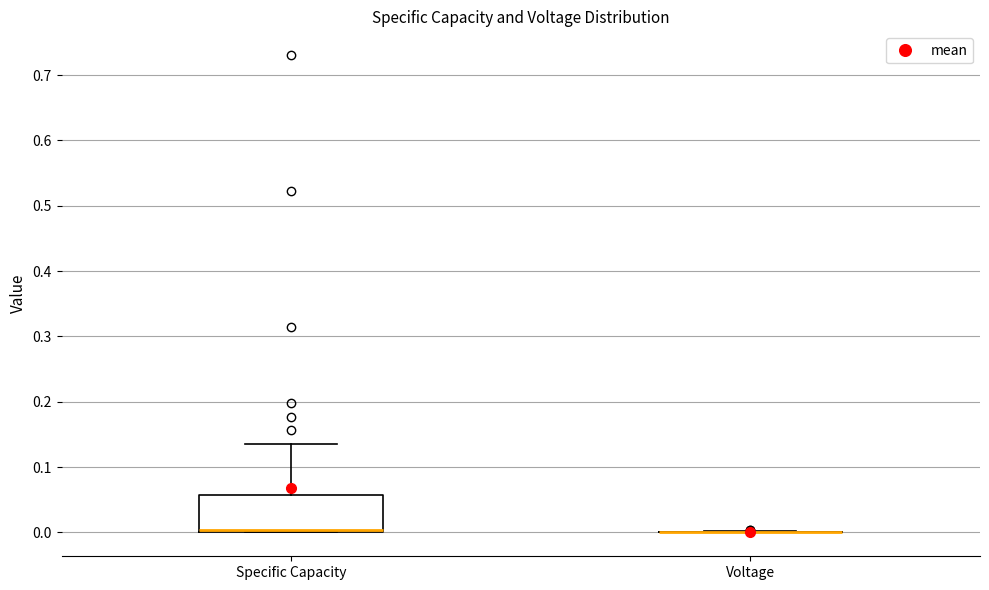

Reading left to right, transcribe this box plot: for each box, give where its median line is, the range the box spans, and where its two whiskers end, as read against the y-axis. The values are not printed on the chart, so give them approximately, as read against the axis.

Specific Capacity: median 0.00 (just above the box's lower edge), box 0.00 to 0.06, whiskers 0.00 to 0.14
Voltage: box collapsed to a line at 0.00, whiskers 0.00 to 0.00